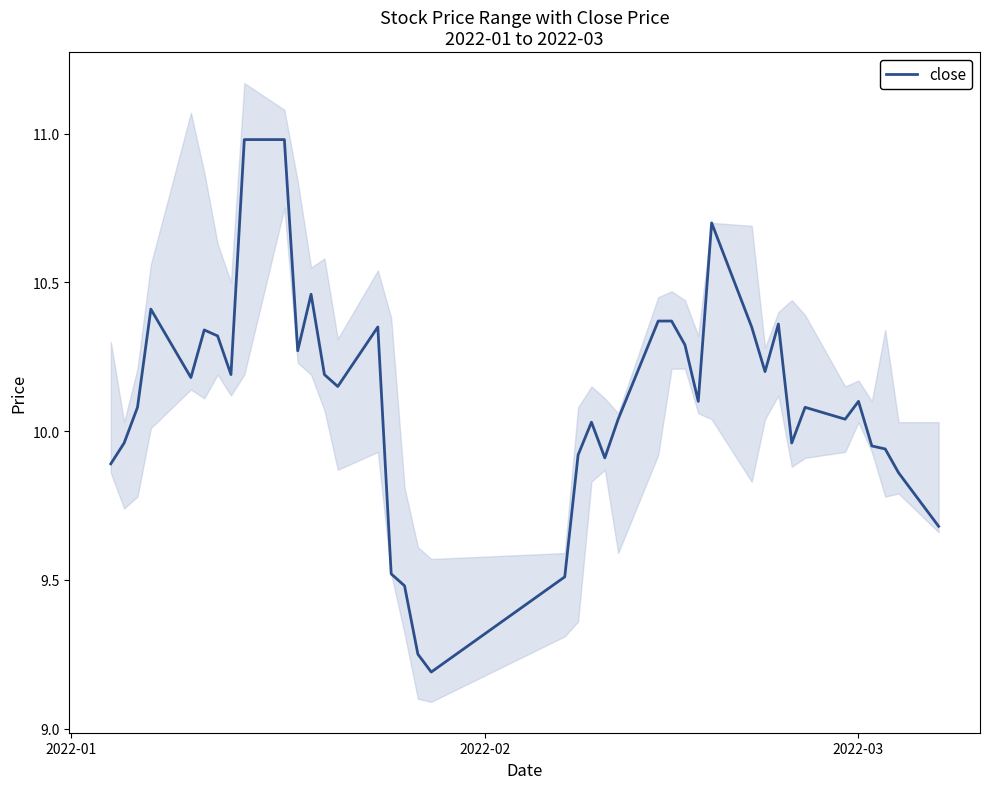

What is the greatest value displayed?

11.0